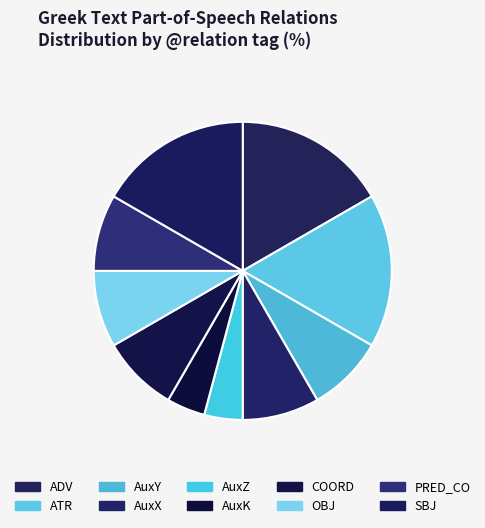

Is there any slice that represents more than half of the pie?

No